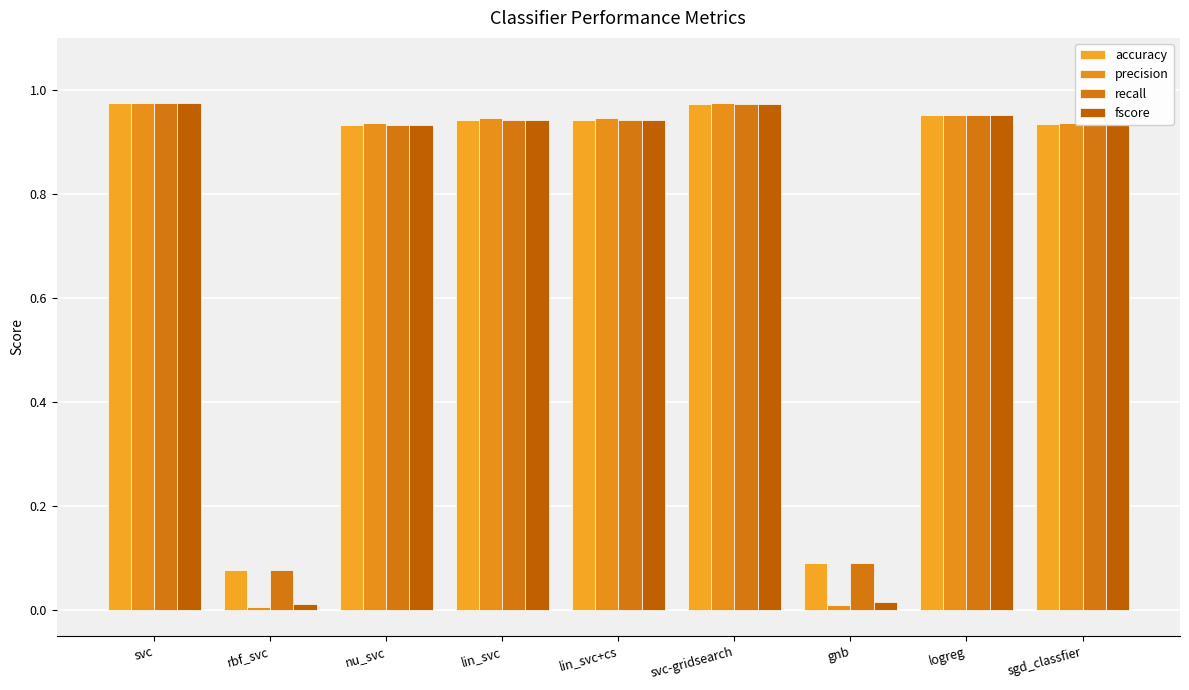

What is the label of the 5th bar from the left?

lin_svc+cs